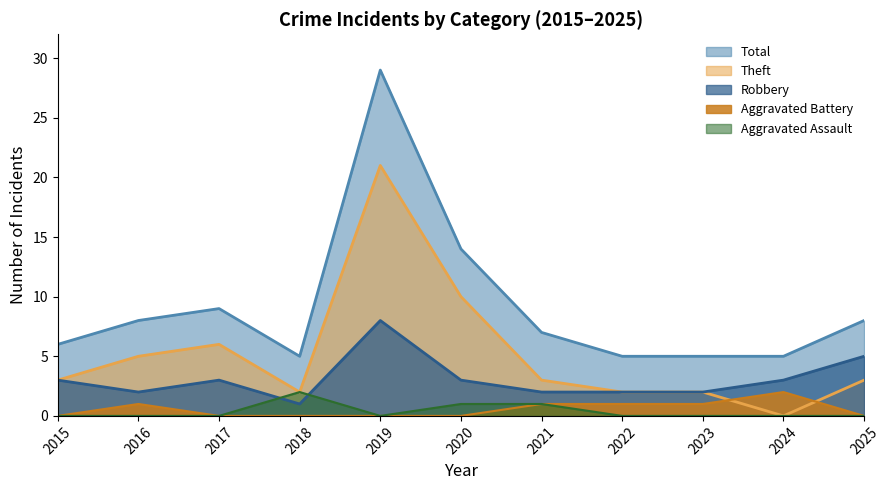

What is the difference between the highest and lowest values at 2020?

14